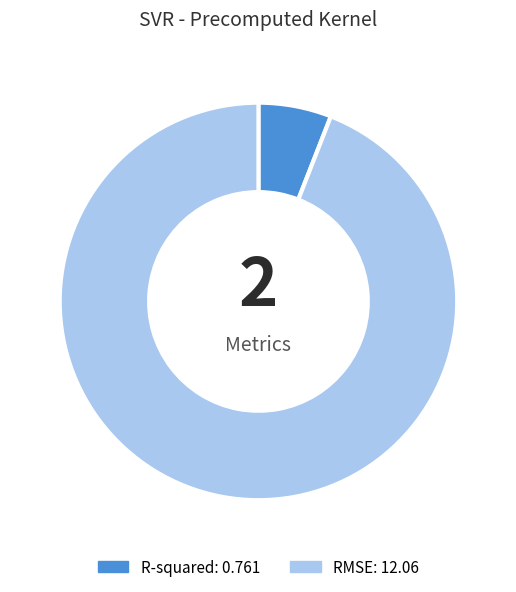

What is the smallest slice in the pie chart?

R-squared